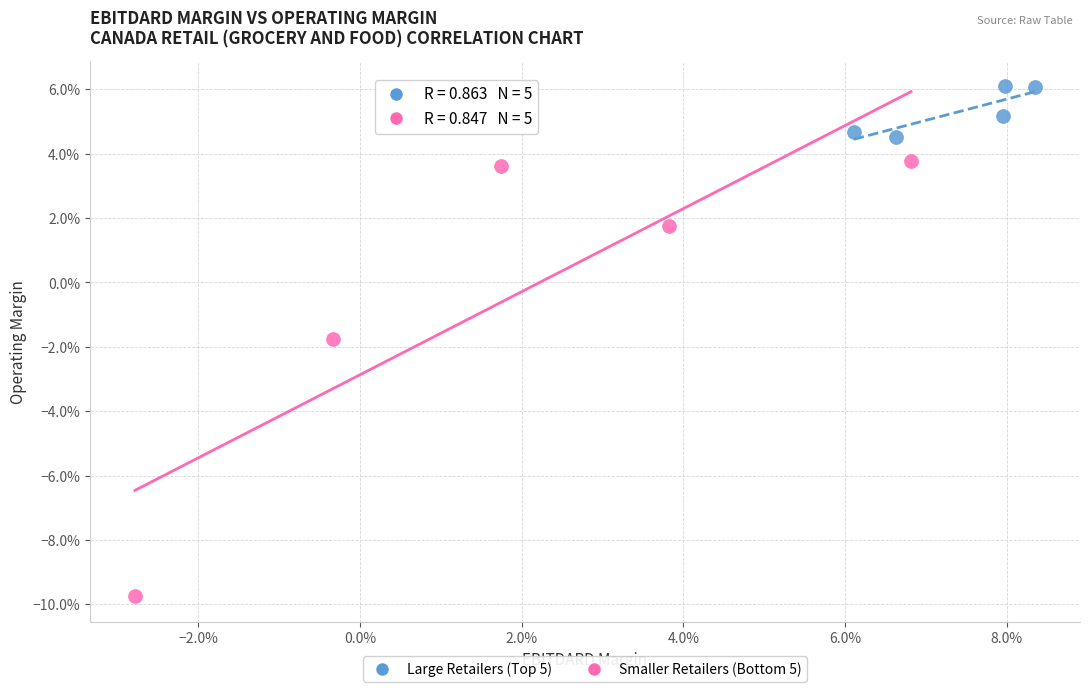

What are all the series names shown in the legend?

Large Retailers (Top 5), Smaller Retailers (Bottom 5)